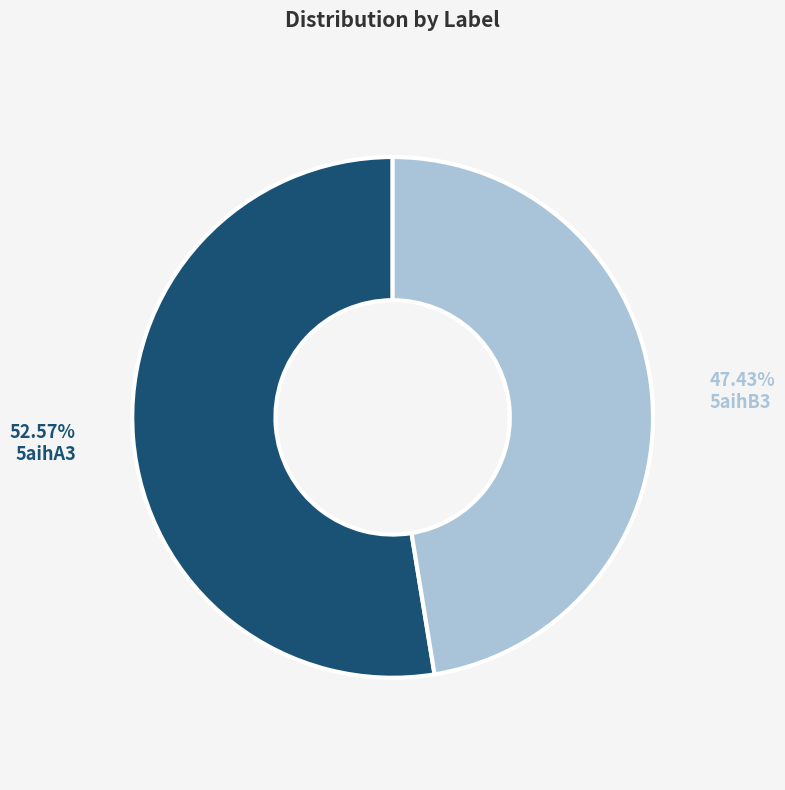

To the nearest percent, what portion does 5aihB3 represent?

47%